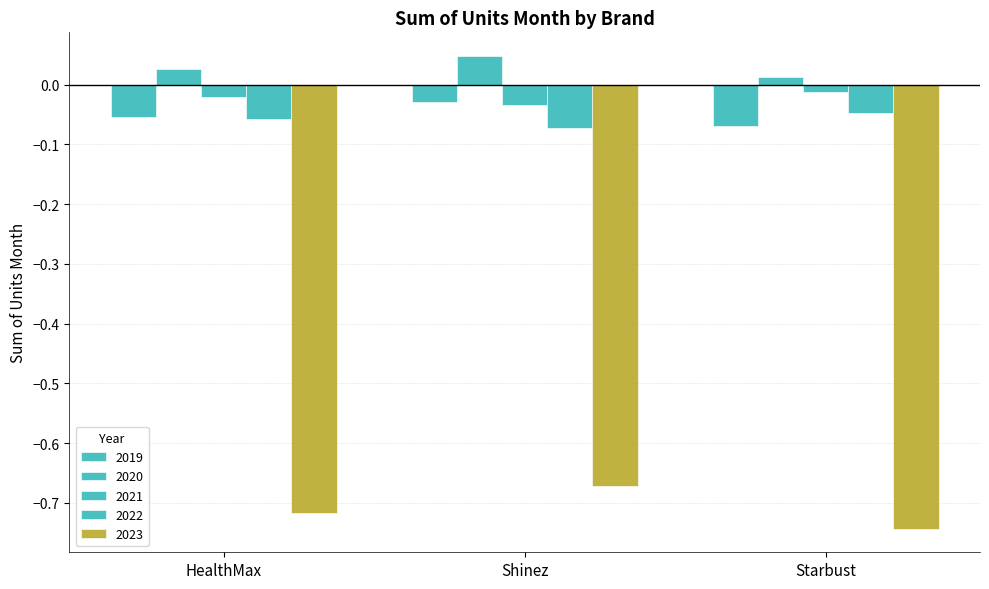

What is the value of the 2023 bar at the 3rd from the left?

-0.7